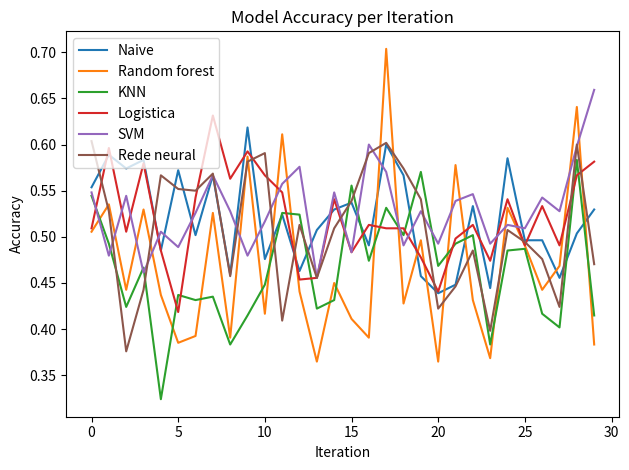

Which series has the largest range (max minus min)?

Random forest